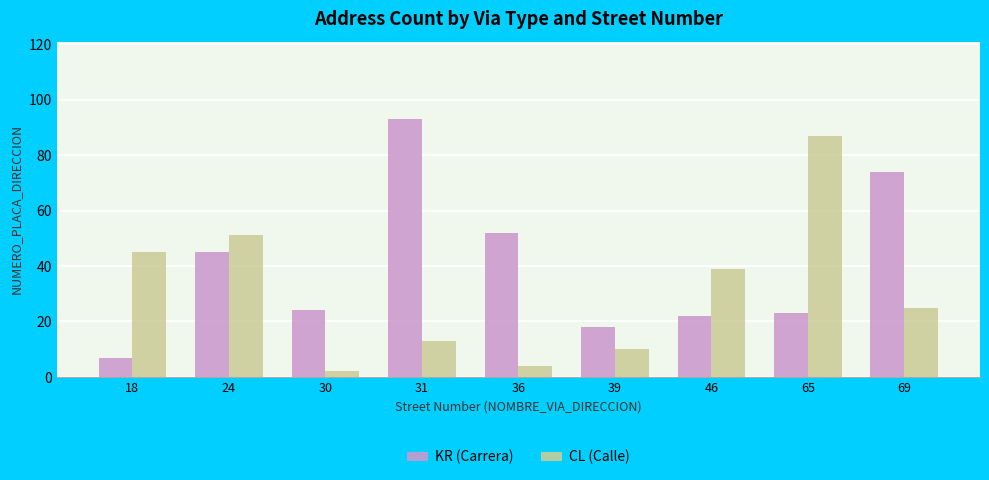

The value of CL (Calle) at 18 is 21. True or false?

False